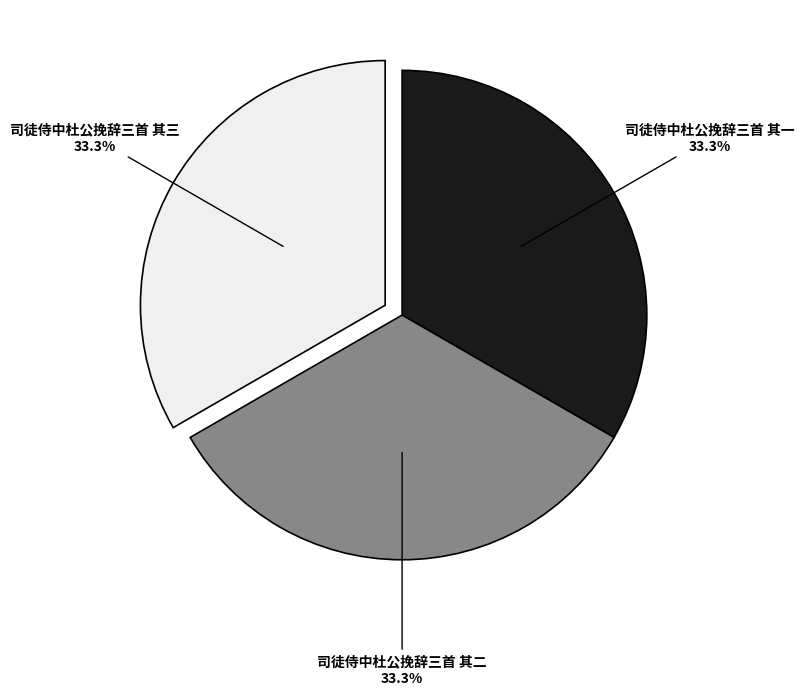

Approximately how many times larger is the value at 司徒侍中杜公挽辞三首 其三 compared to 司徒侍中杜公挽辞三首 其一?

1.0